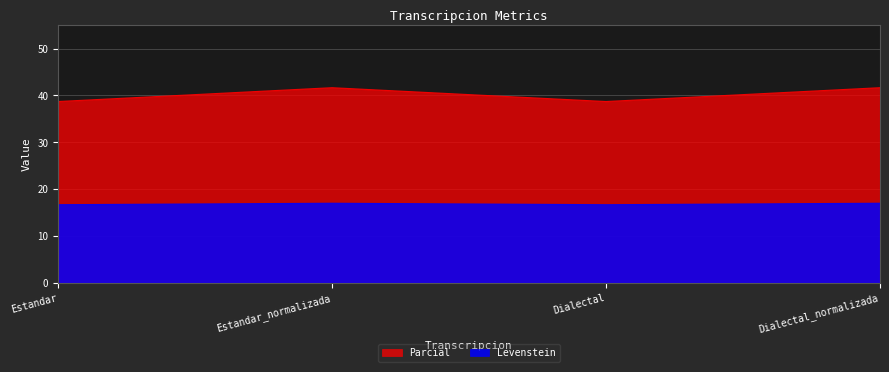

Which category has the highest value in the Levenstein series?

Estandar_normalizada